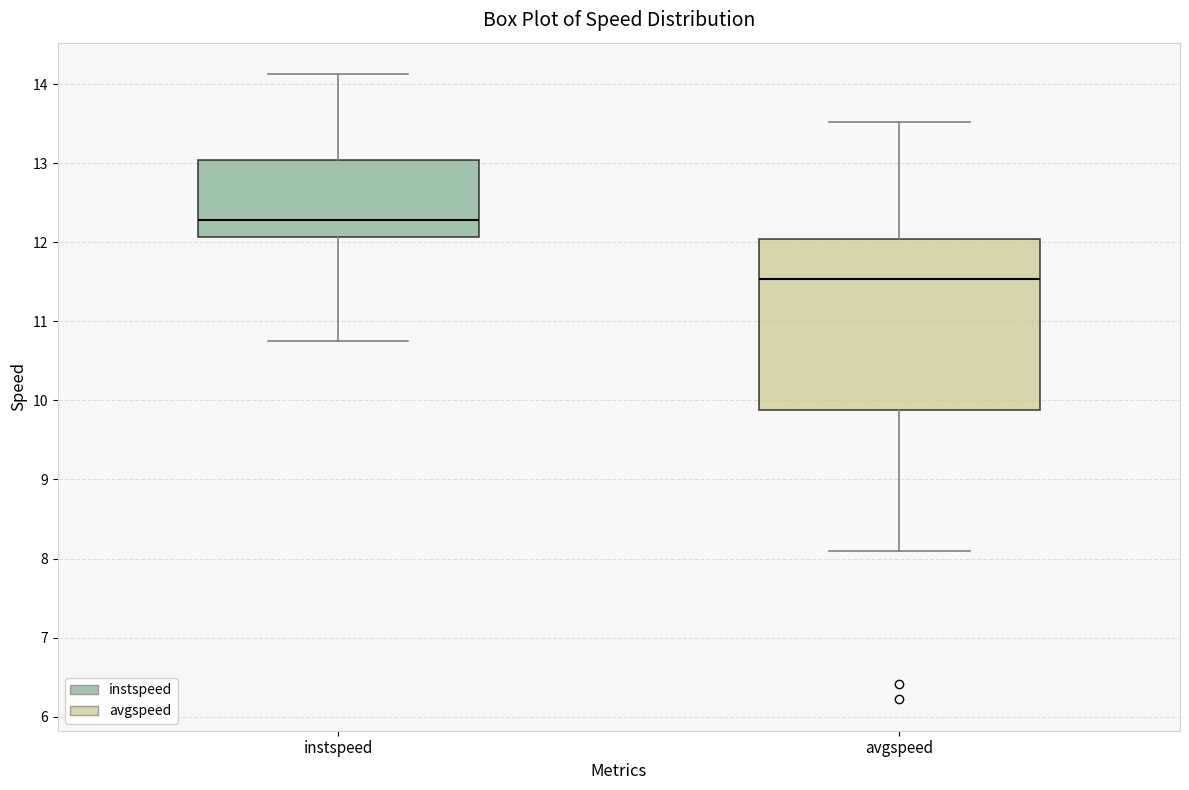

Where does the upper whisker of the box for instspeed end on the y-axis? The values are not printed on the chart, so give them approximately, as read against the axis.

14.1